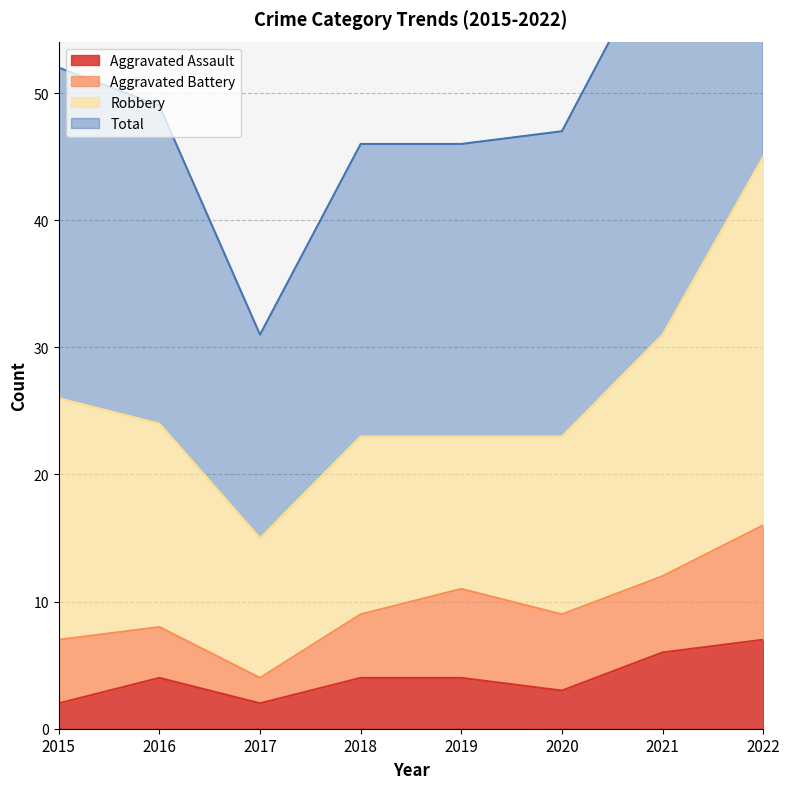

Reading left to right, what are all the values shown in this chart?

Aggravated Assault: 2015=2	2016=4	2017=2	2018=4	2019=4	2020=3	2021=6	2022=7
Total: 2015=52	2016=49	2017=31	2018=46	2019=46	2020=47	2021=62	2022=92